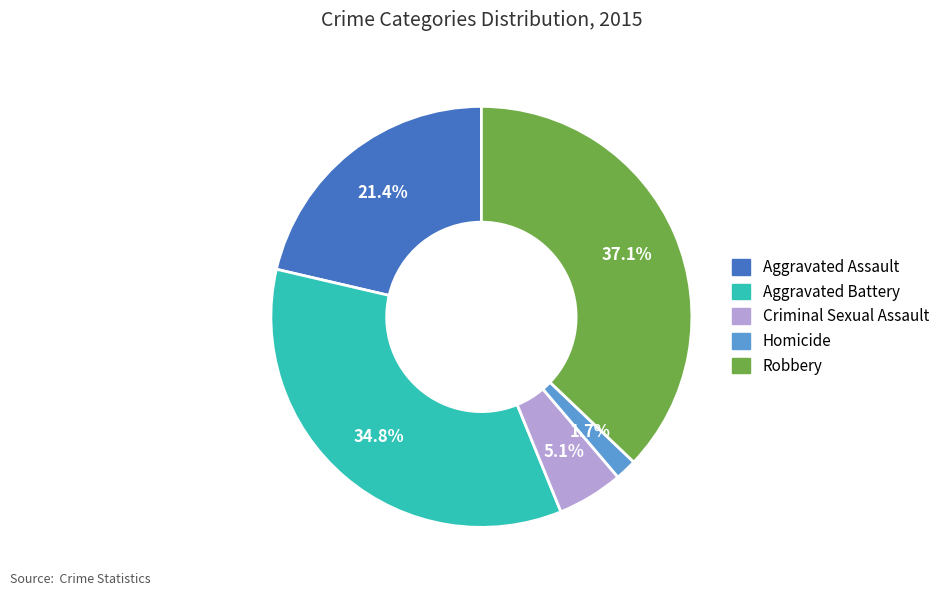

To the nearest percent, what portion does Criminal Sexual Assault represent?

5%